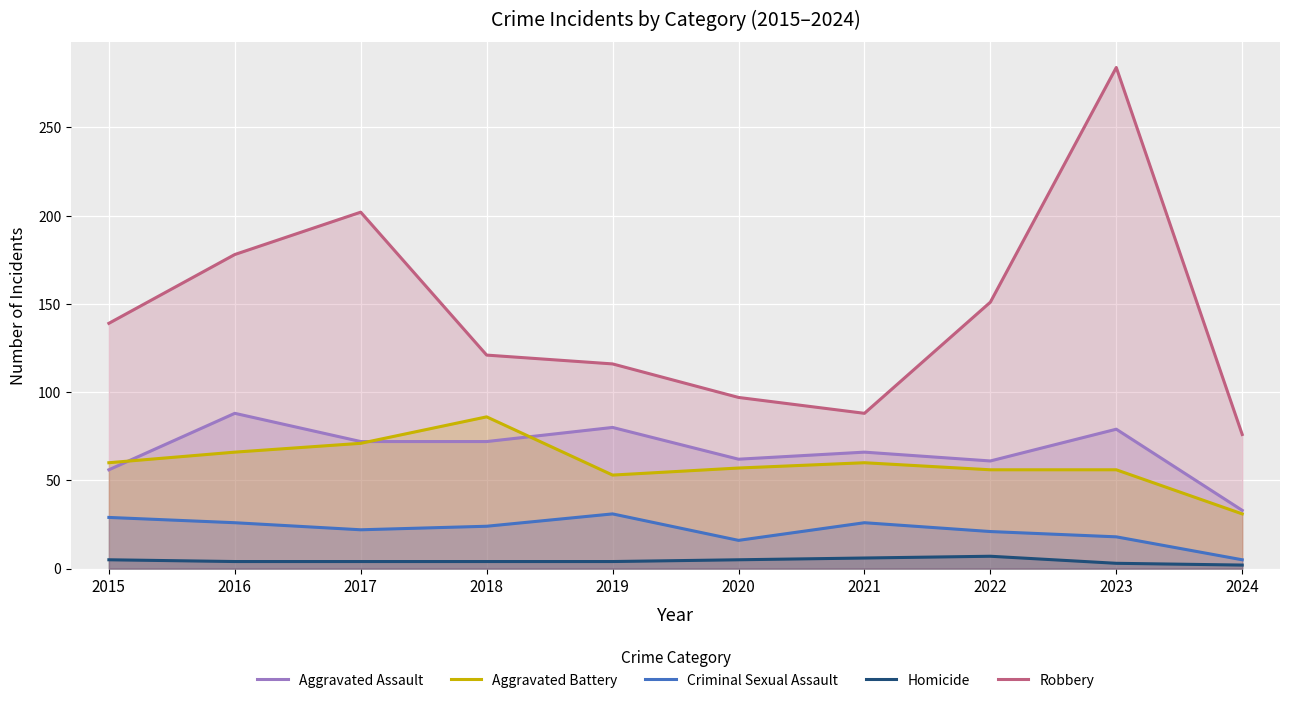

At 2018, list the series in order from largest to smallest.

Robbery, Aggravated Battery, Aggravated Assault, Criminal Sexual Assault, Homicide